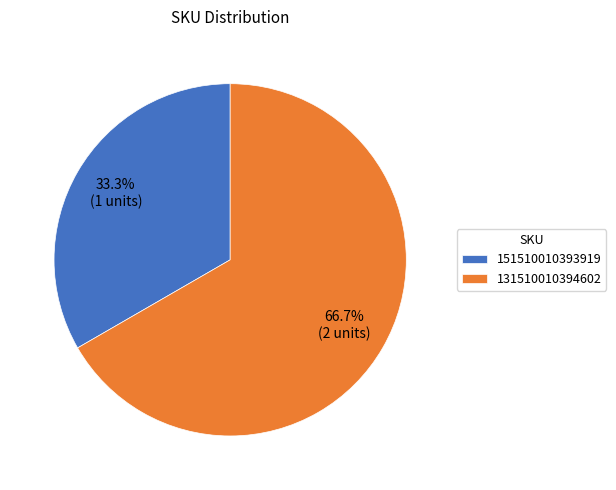

Does 151510010393919 represent more than half of the total?

No